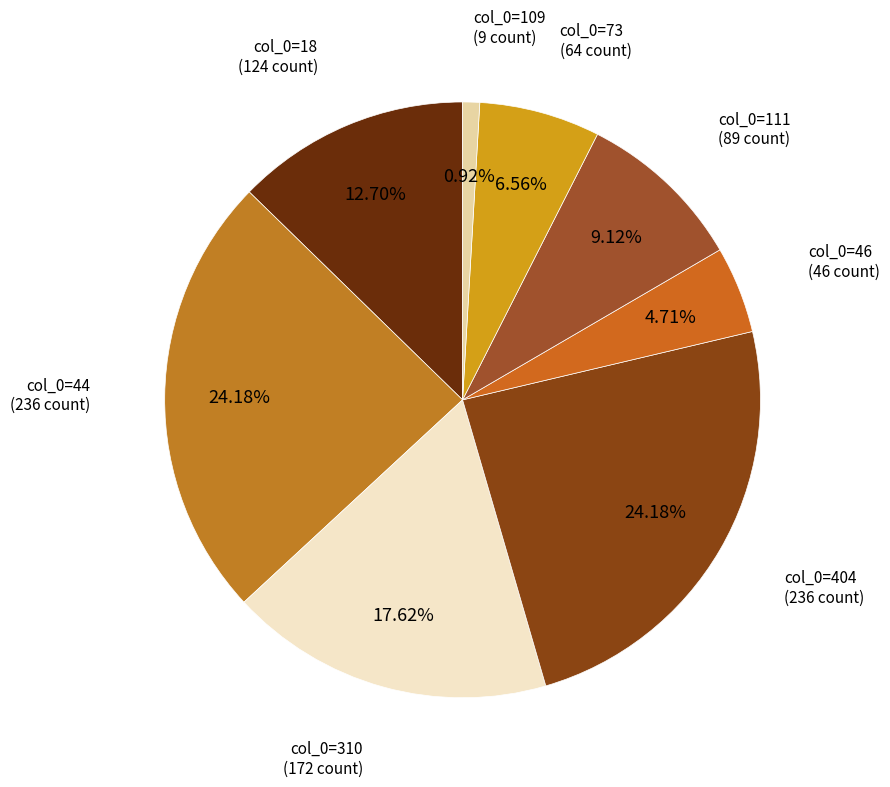

Does col_0=109 (9 count) represent more than half of the total?

No